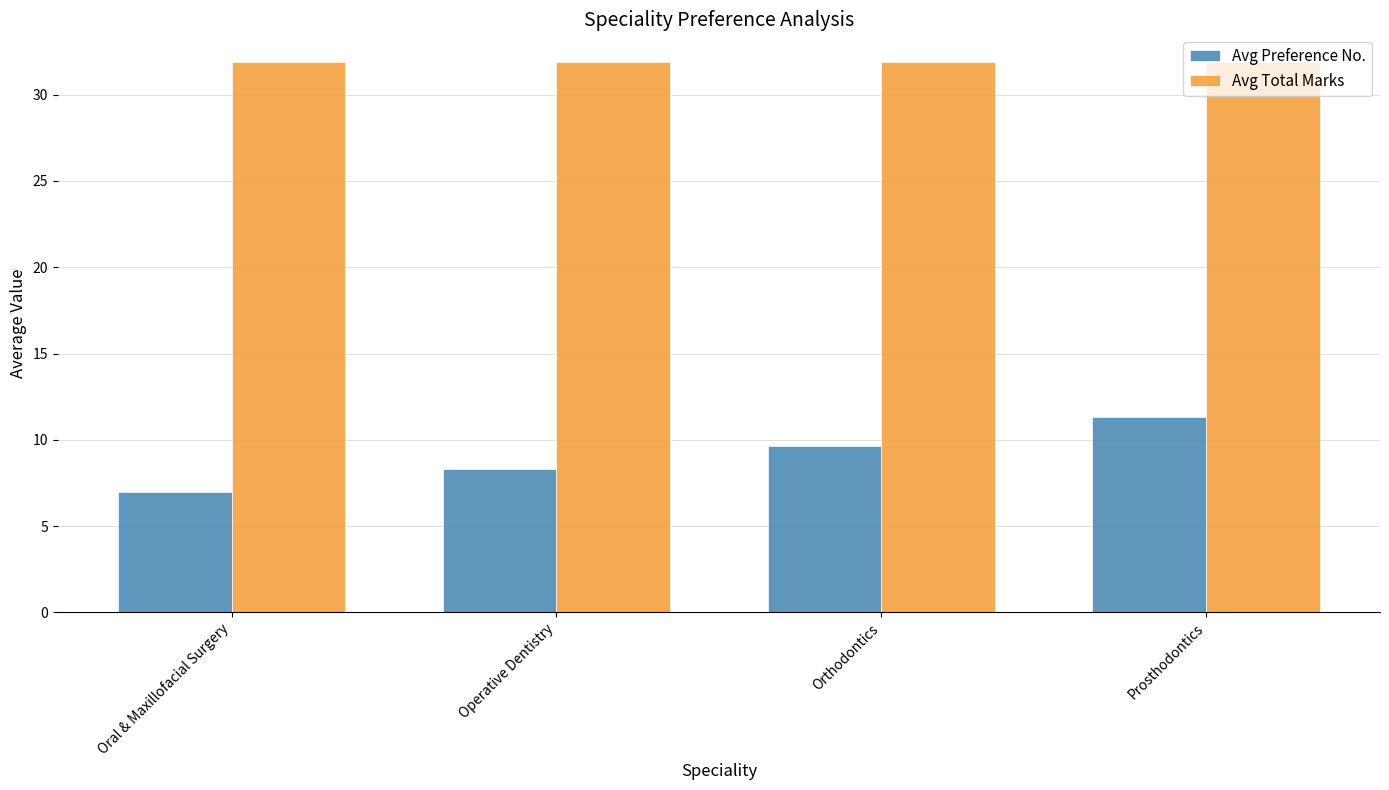

What is the label of the 2nd bar from the left?

Operative Dentistry